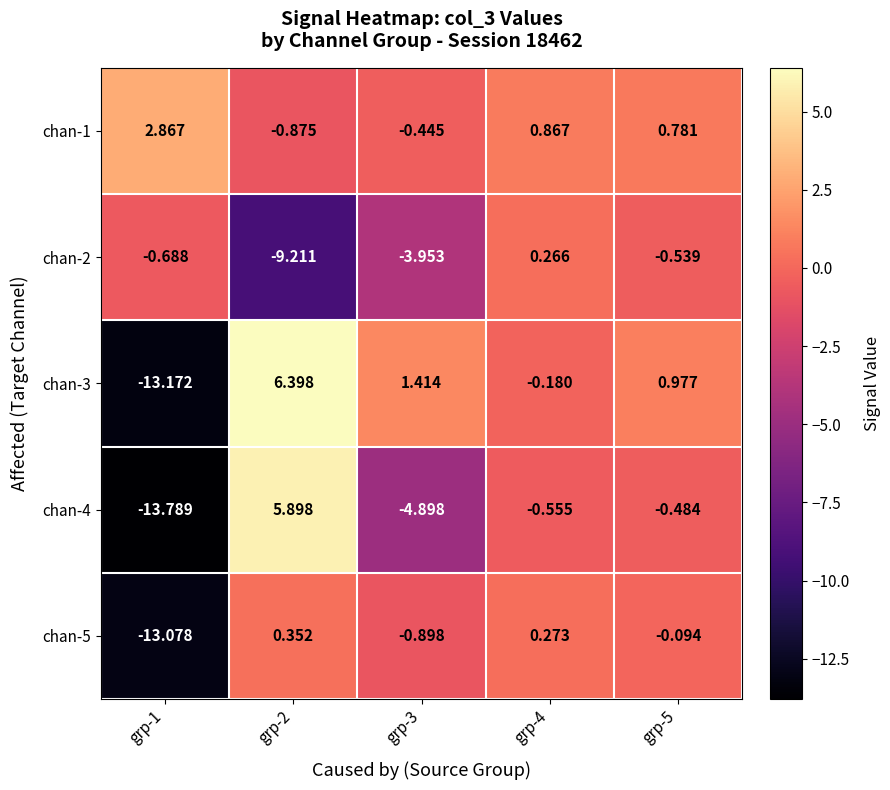

Is the value of chan-1 at grp-1 greater than the value of chan-3 at grp-1?

Yes